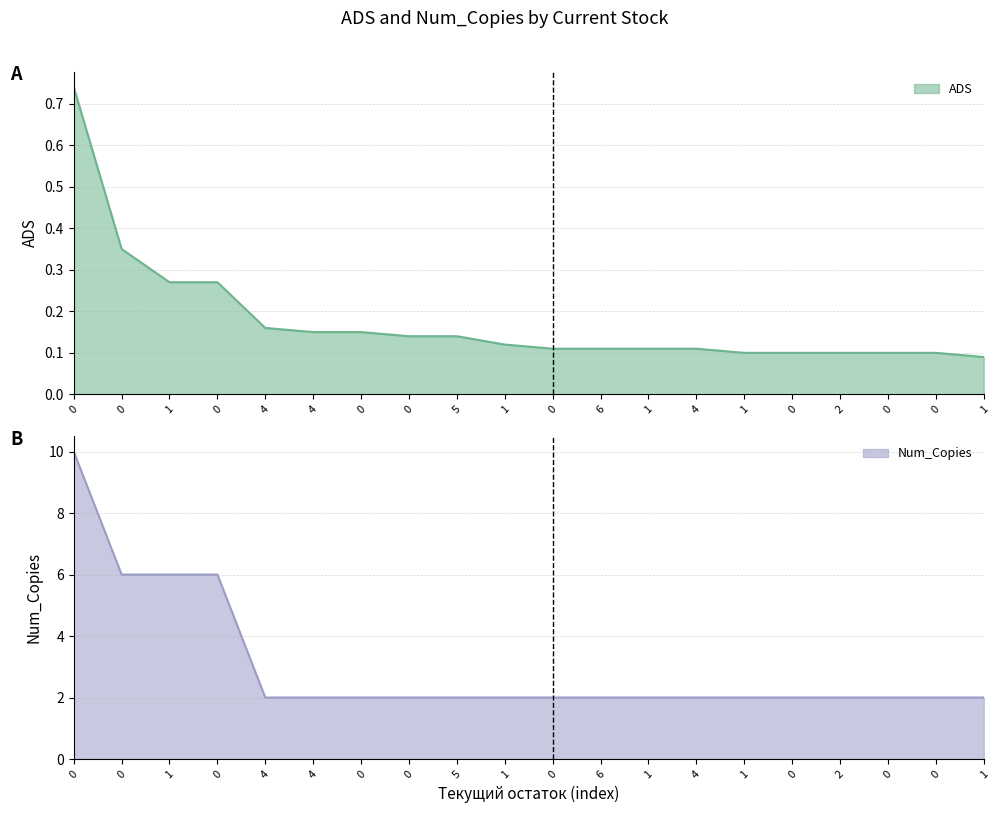

At how many categories does at least one series exceed 7?

1